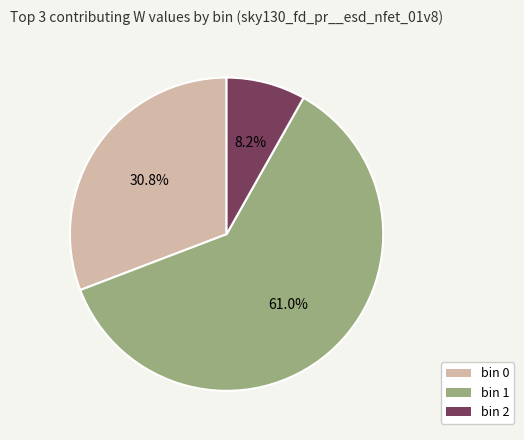

Count the number of slices in the pie.

3